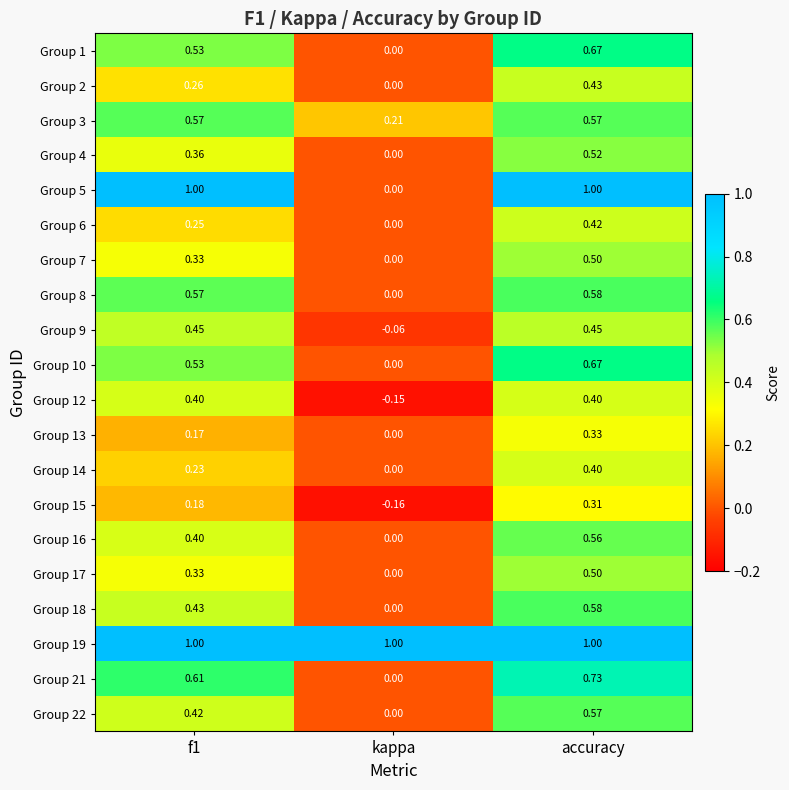

At which category is the sum across all series the highest?

accuracy